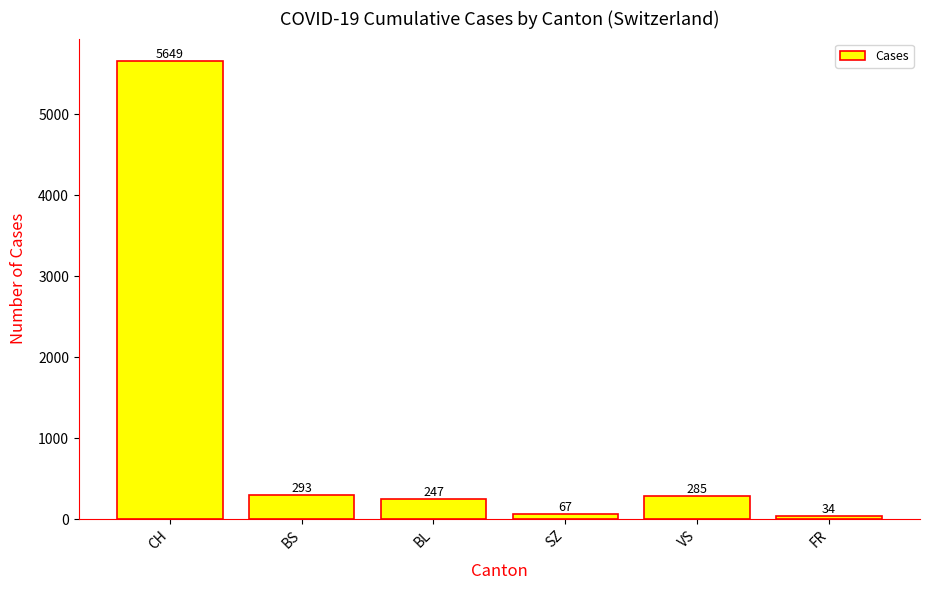

At which label does the data first exceed 285?

CH